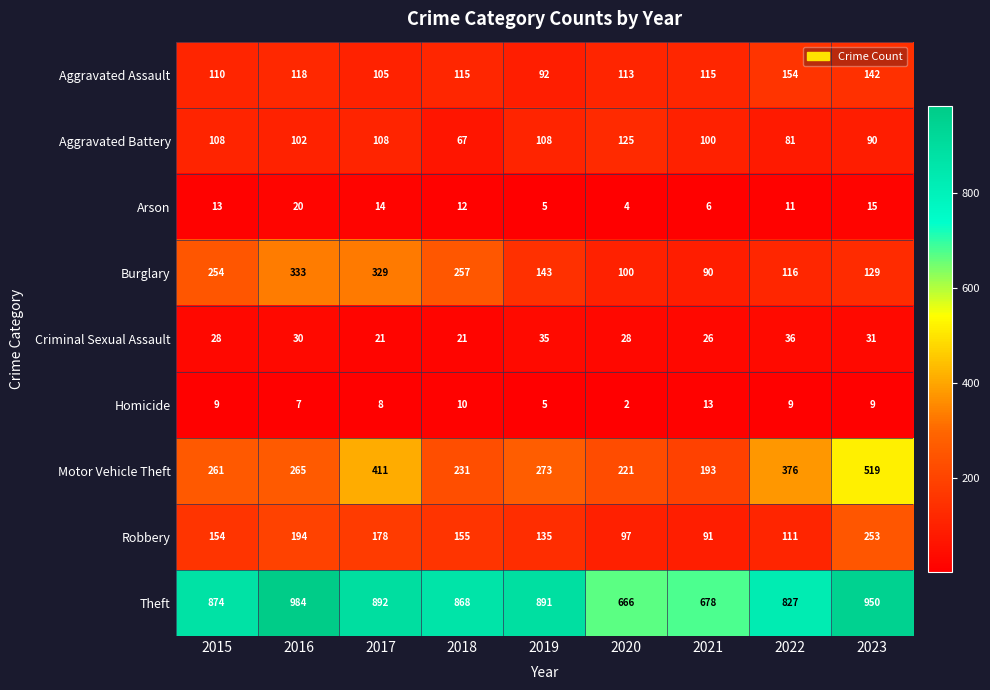

List the series in order of their peak value, highest first.

Theft, Motor Vehicle Theft, Burglary, Robbery, Aggravated Assault, Aggravated Battery, Criminal Sexual Assault, Arson, Homicide